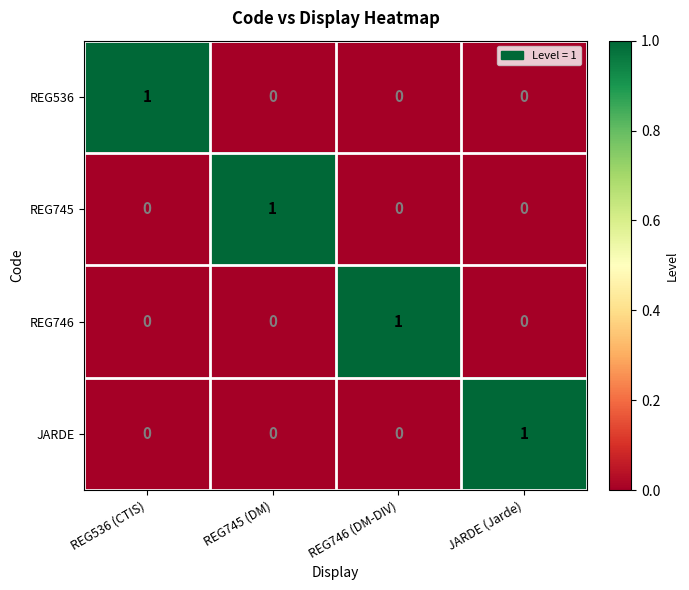

Reading right to left, what are all the values shown in this chart?

REG536: JARDE (Jarde)=0	REG746 (DM-DIV)=0	REG745 (DM)=0	REG536 (CTIS)=1
REG745: JARDE (Jarde)=0	REG746 (DM-DIV)=0	REG745 (DM)=1	REG536 (CTIS)=0
REG746: JARDE (Jarde)=0	REG746 (DM-DIV)=1	REG745 (DM)=0	REG536 (CTIS)=0
JARDE: JARDE (Jarde)=1	REG746 (DM-DIV)=0	REG745 (DM)=0	REG536 (CTIS)=0